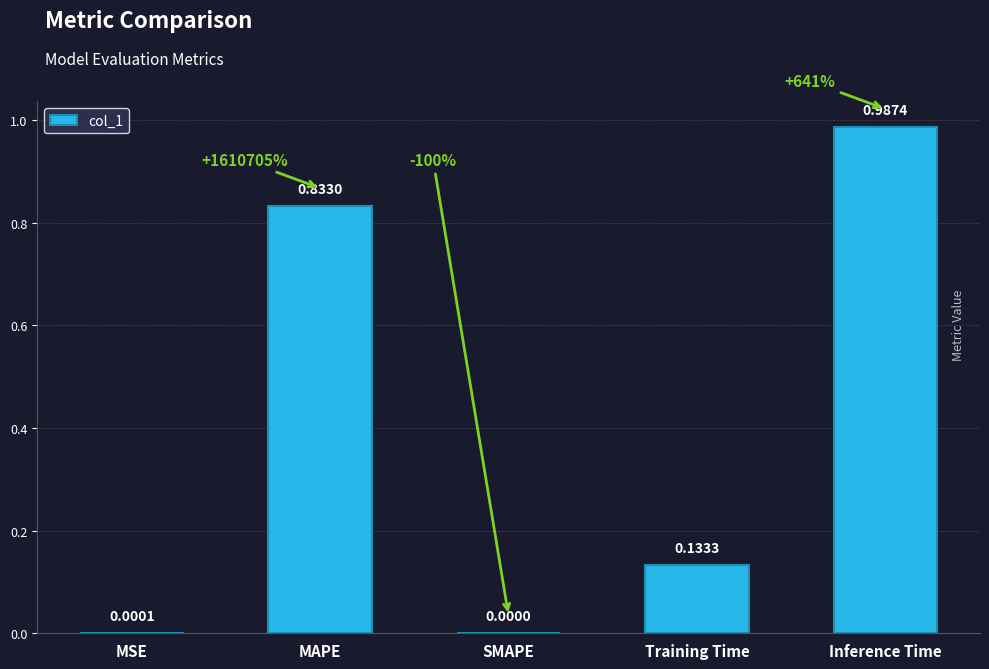

Which label corresponds to the largest value in the chart?

Inference Time